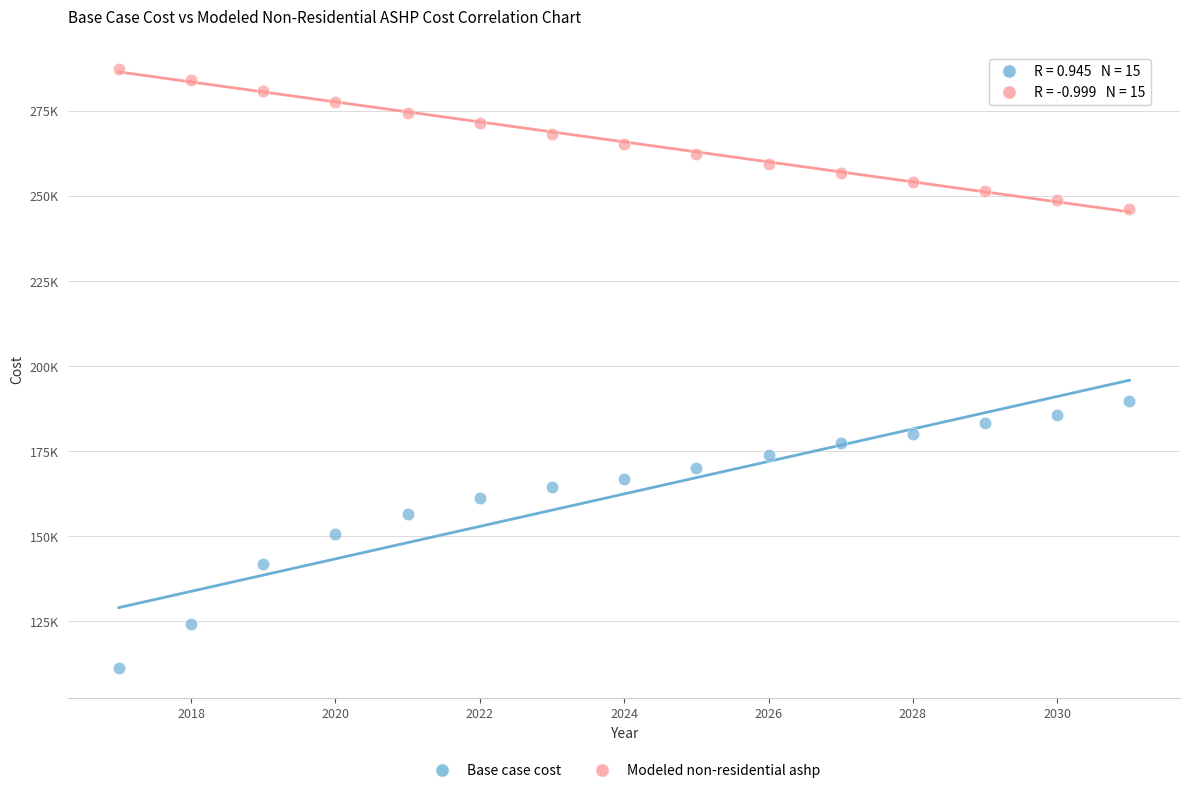

What are all the series names shown in the legend?

Base case cost, Modeled non-residential ashp